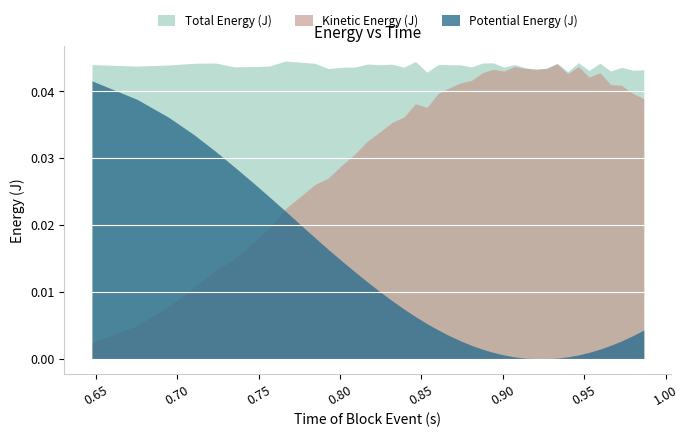

Which series ends up on top after the final intersection of Kinetic Energy (J) and Potential Energy (J)?

Kinetic Energy (J)